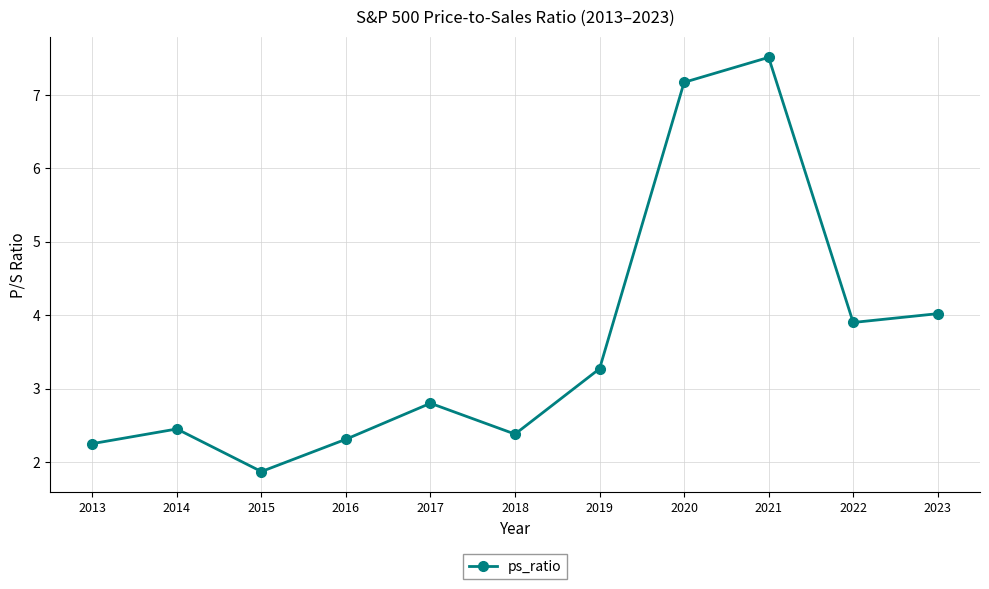

What is the value of the 3rd point from the left?

1.9